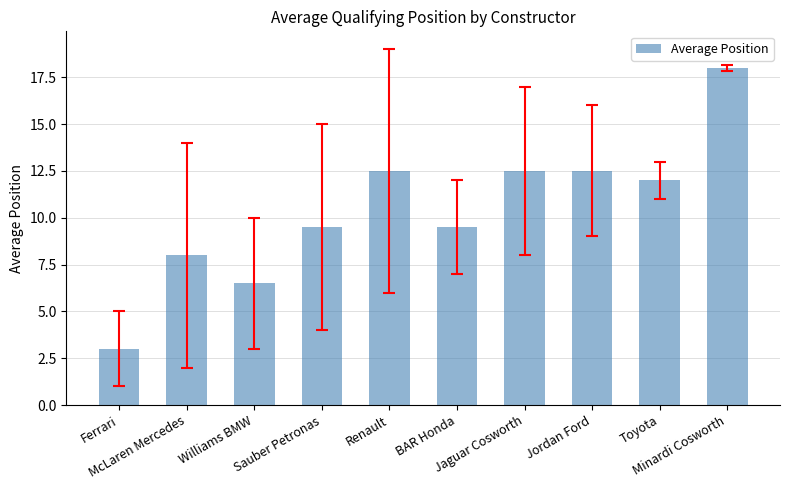

What is the value of the 3rd bar from the left?

6.5